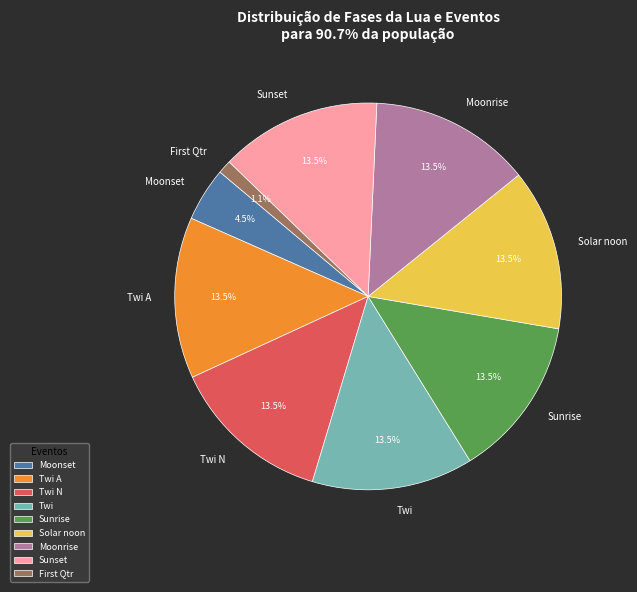

Is there a majority slice in this chart?

No